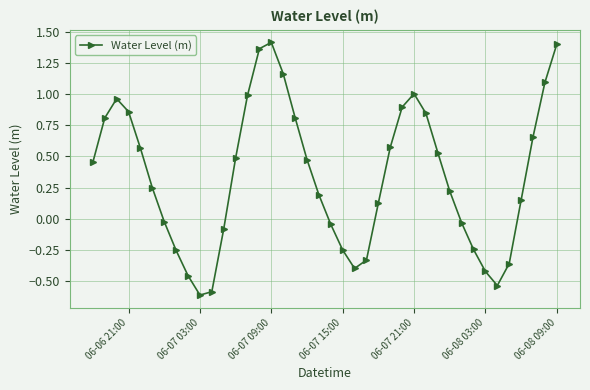

How many points are lower than both their immediate neighbors (excluding endpoints)?

3